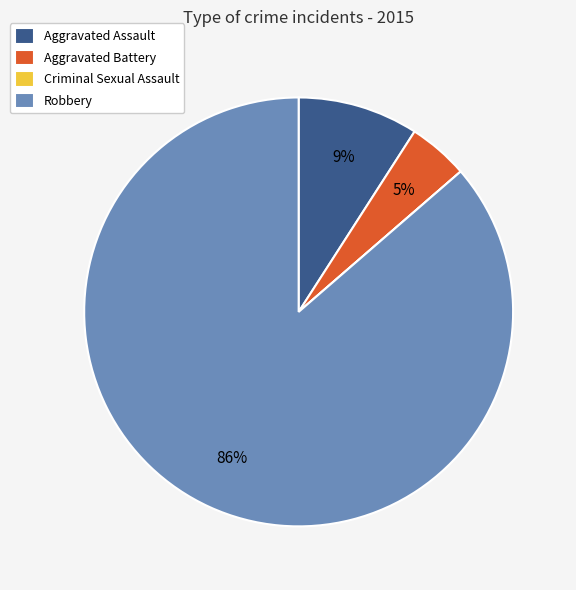

The Aggravated Assault slice represents 9% of the pie. True or false?

True